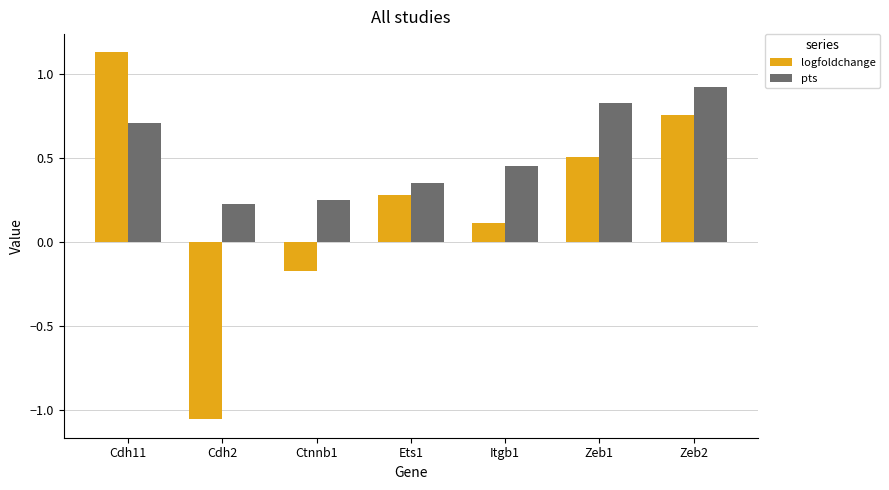

What is the difference between the second highest and minimum values in the pts series?

0.6